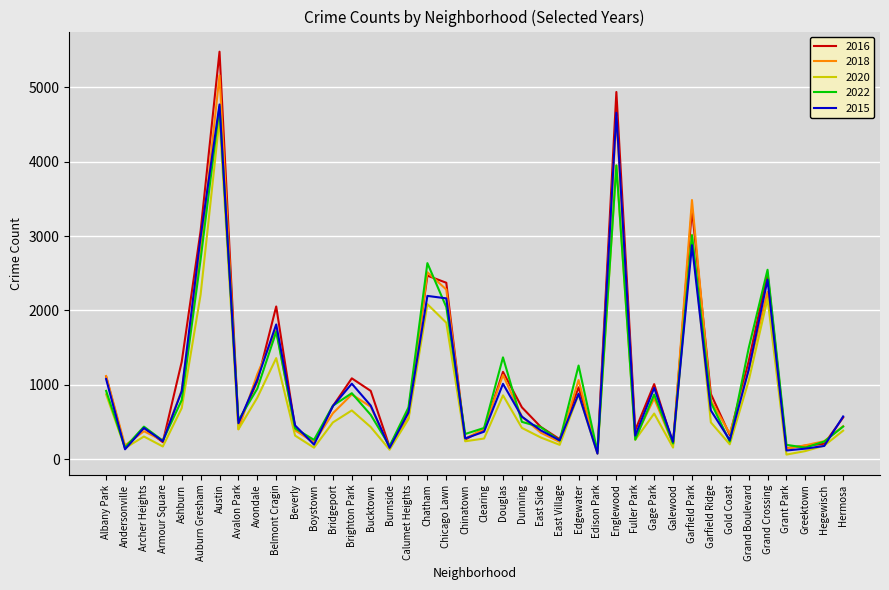

Is it true that 2022 equals 417 at Hegewisch?

False